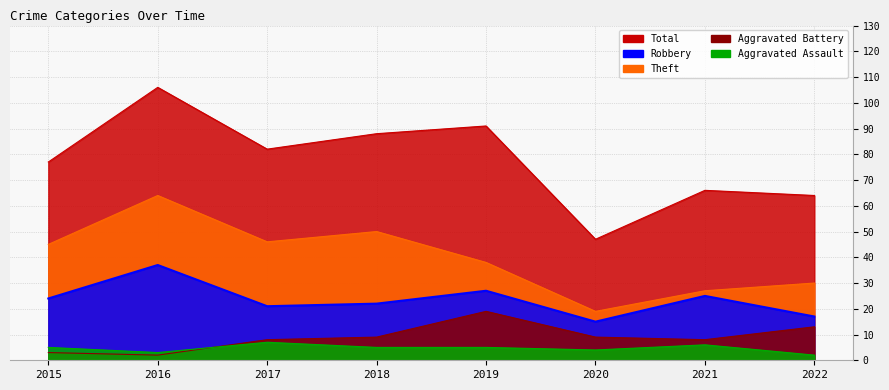

List the series in order of their peak value, lowest first.

Aggravated Assault, Aggravated Battery, Robbery, Theft, Total